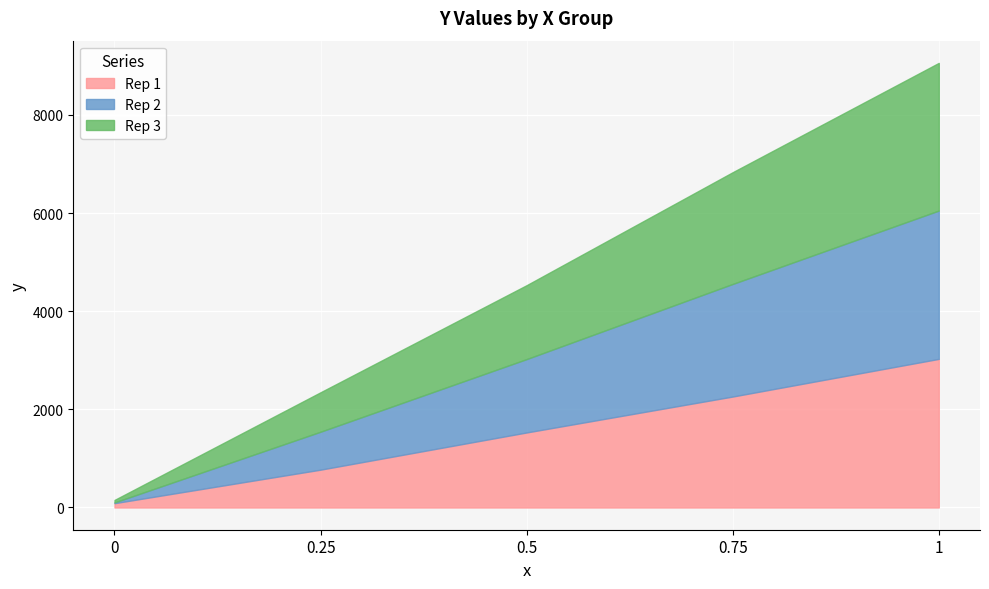

Rank the categories by Rep 1 value from highest to lowest.

1, 0.75, 0.5, 0.25, 0